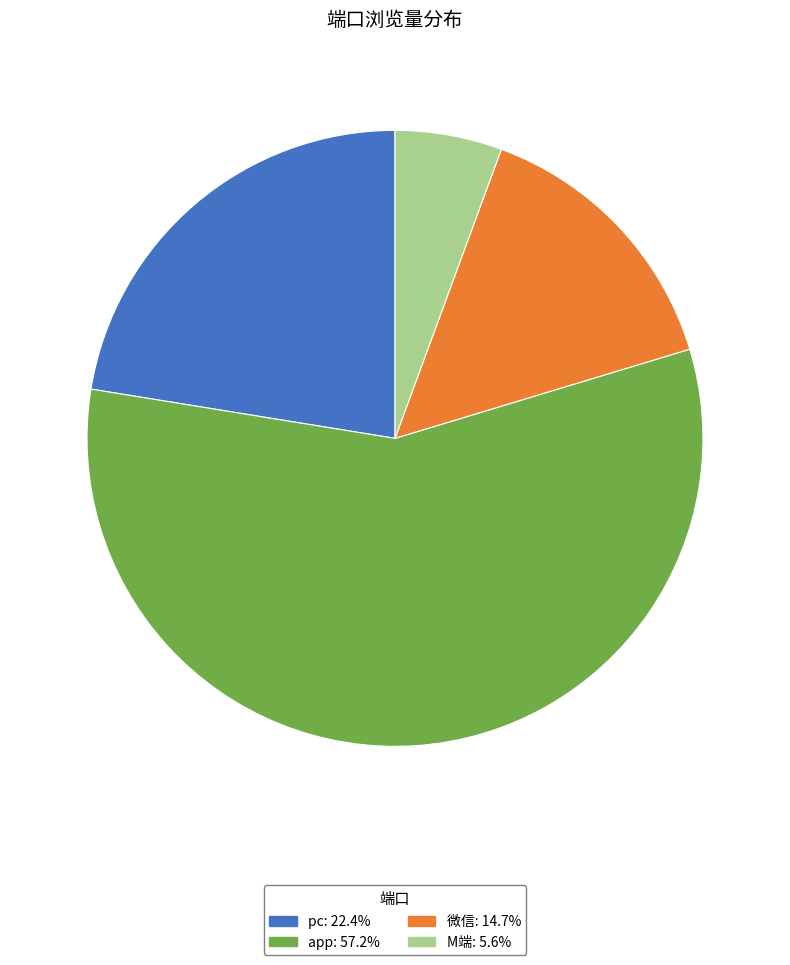

What is the largest slice in the pie chart?

app